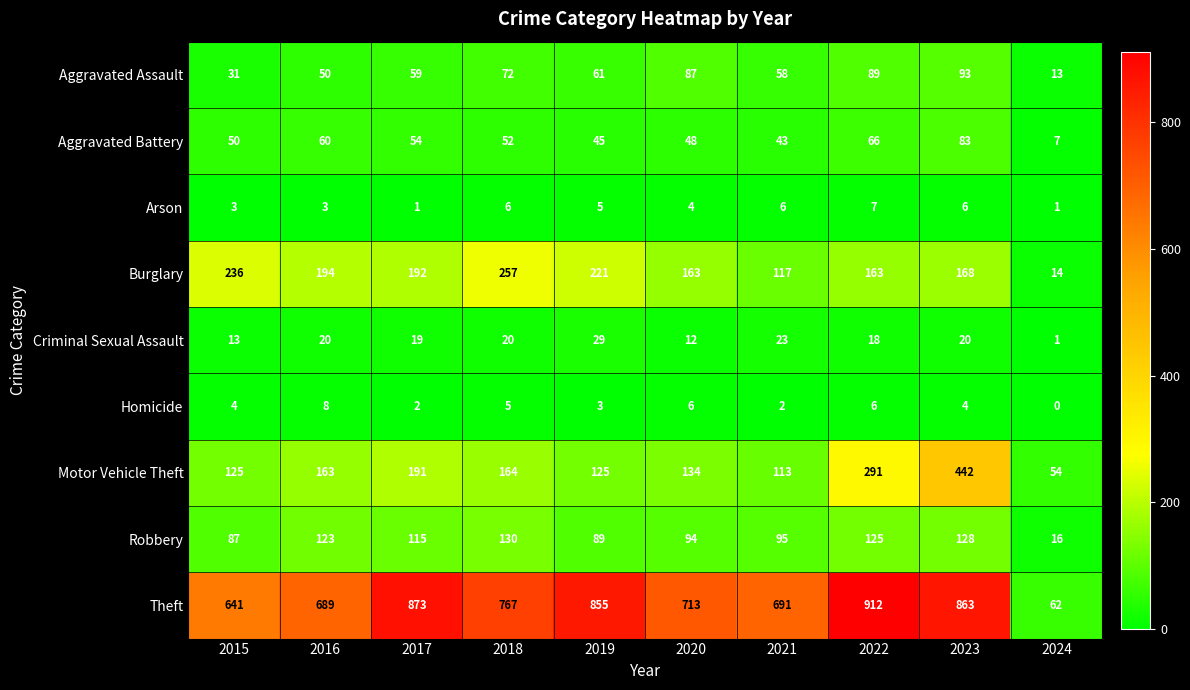

The value of Theft at 2016 is 1144. True or false?

False